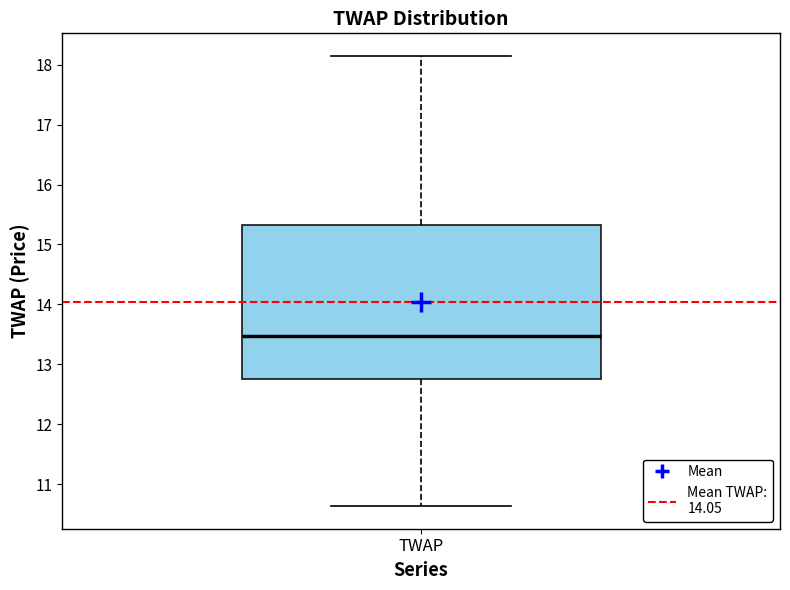

Read this box plot against the y-axis: the position of the median line, the range covered by the box, and the ends of both whiskers. The values are not printed on the chart, so give them approximately, as read against the axis.

median 13.5, box 12.8 to 15.3, whiskers 10.6 to 18.1